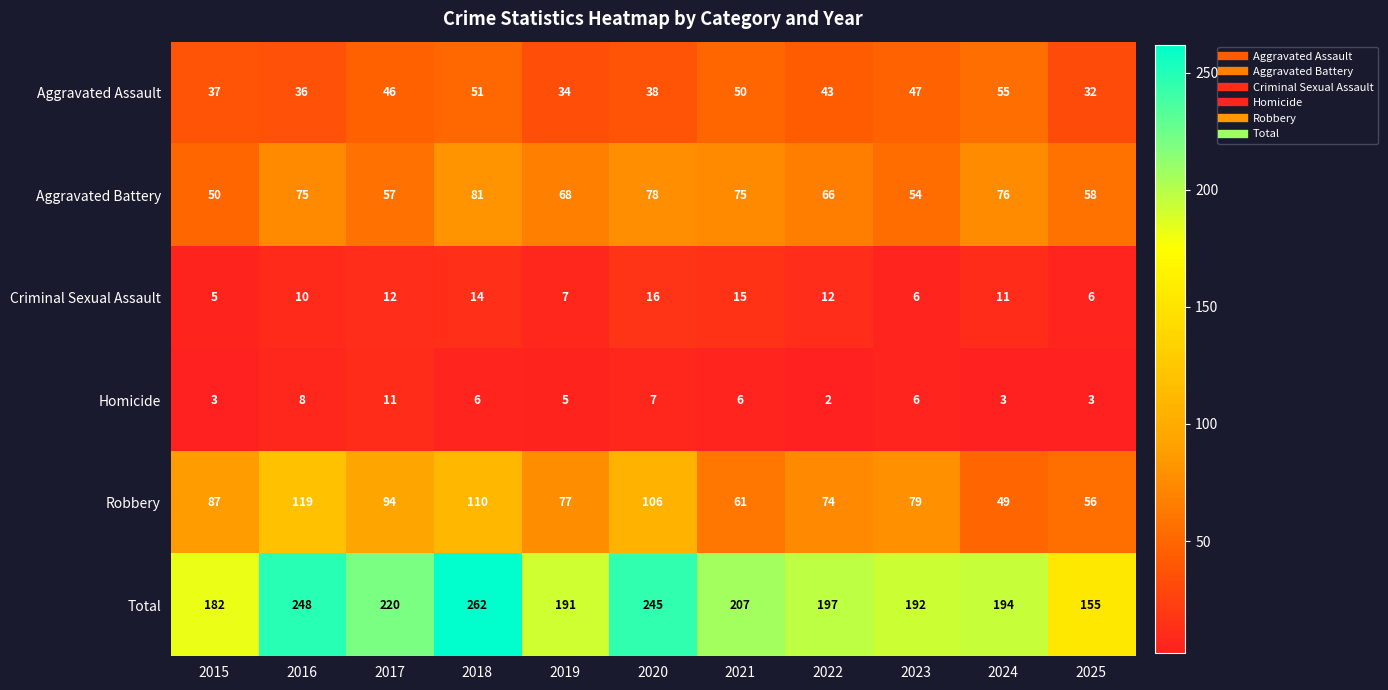

Where is Aggravated Battery nearest to the value 65?

2022